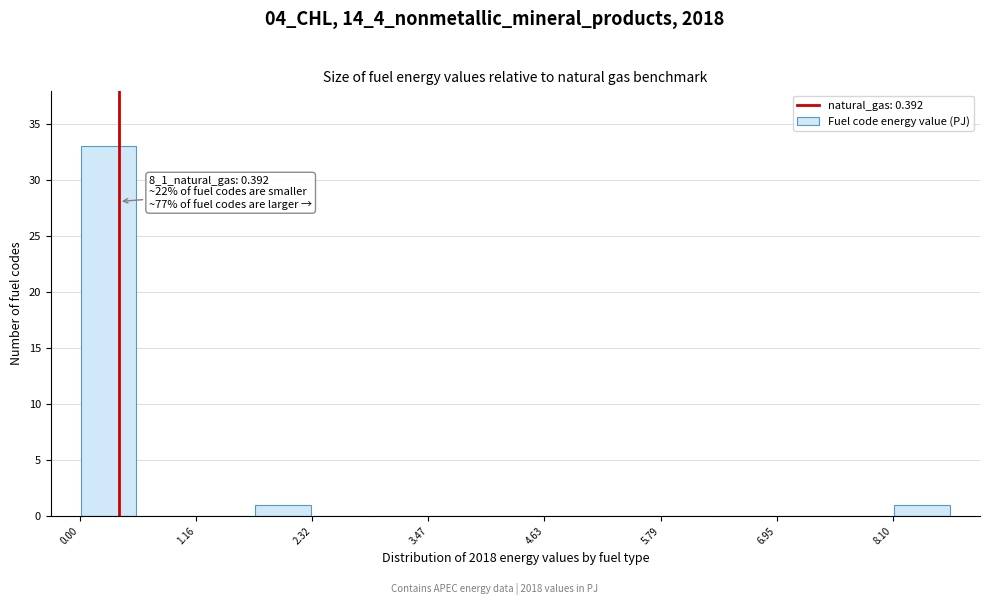

Around what value on the x-axis is the tallest bar? Give the approximate position of its centre, as read against the axis.

0.2